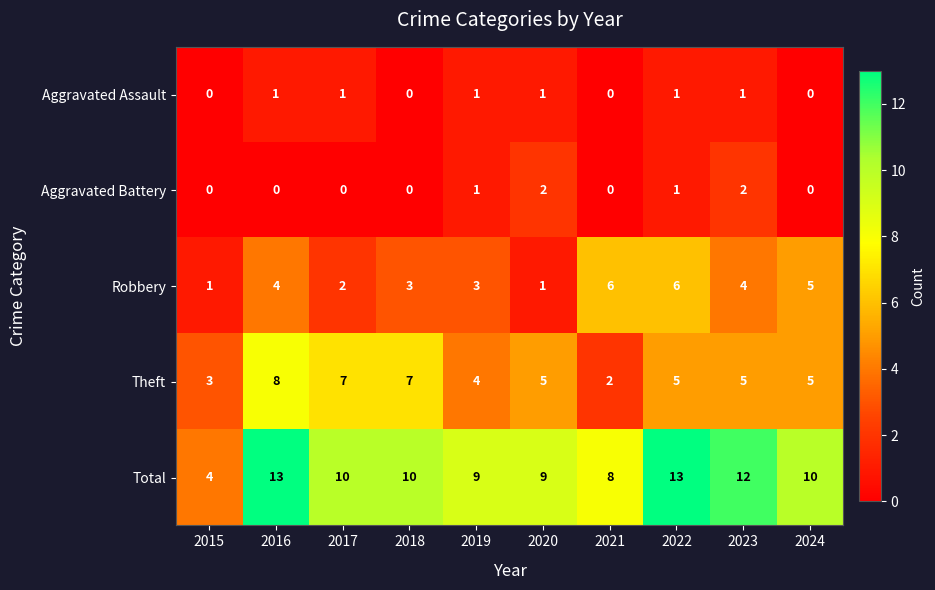

What is the greatest value displayed?

13